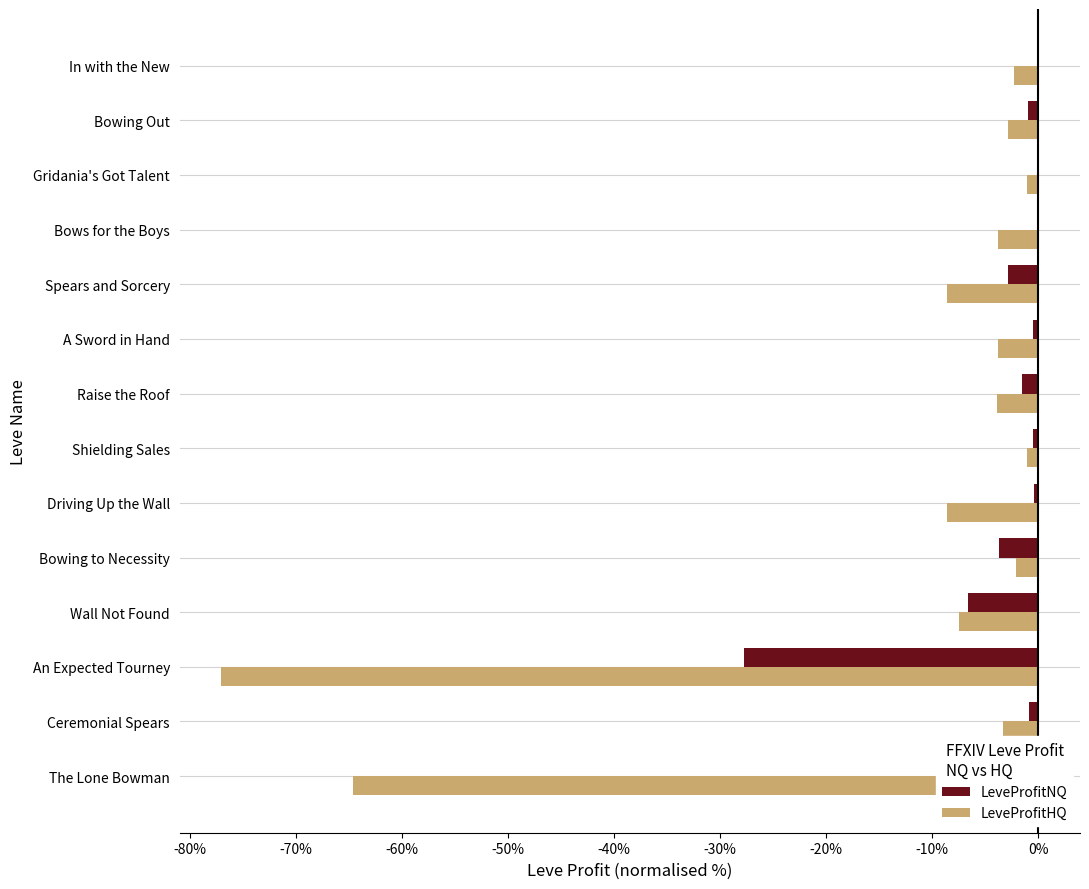

The value of LeveProfitNQ at Bowing to Necessity is -3.7. True or false?

True